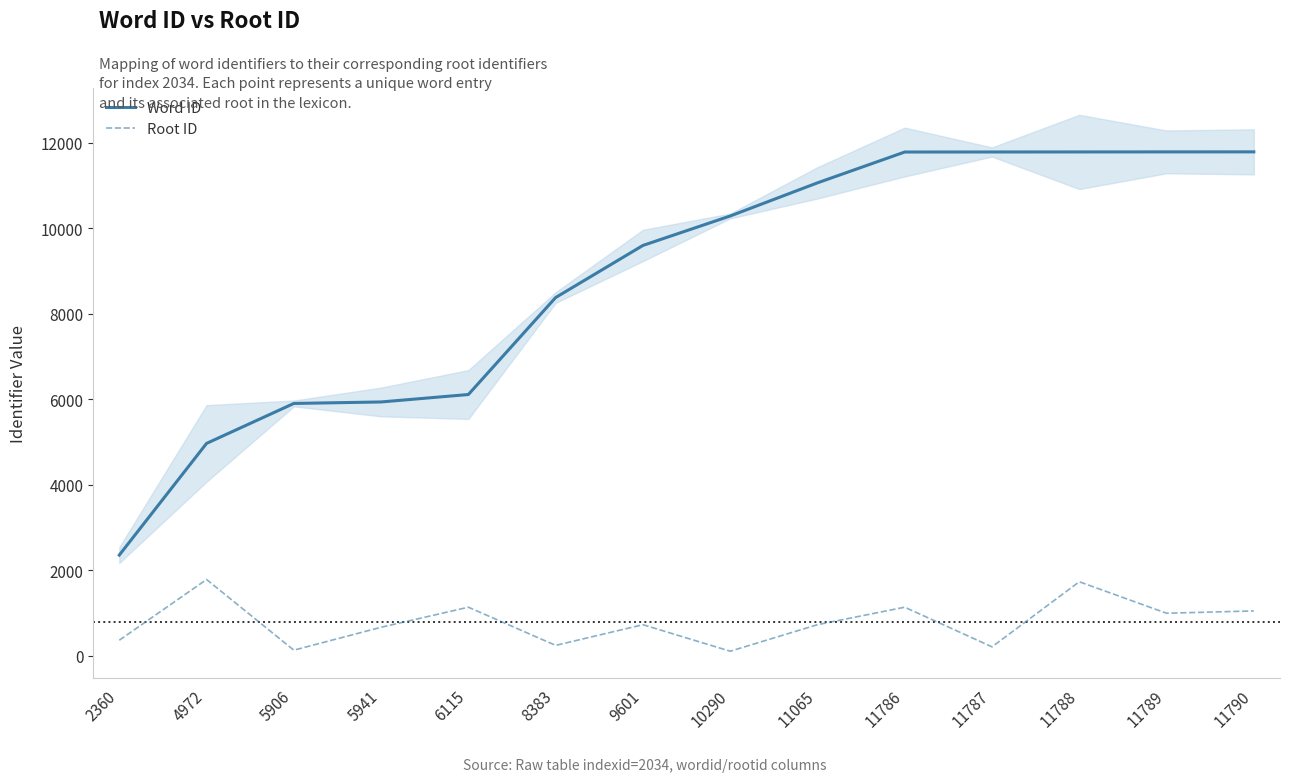

What is the approximate value of Word ID at 9601?

9601